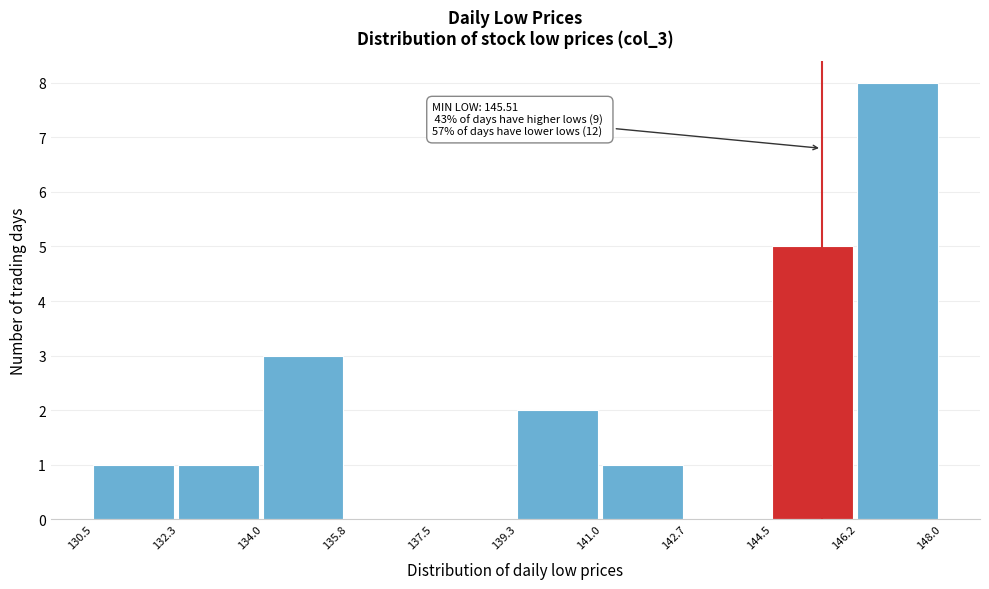

Which range on the x-axis has the tallest bar?

146.2 to 148.0